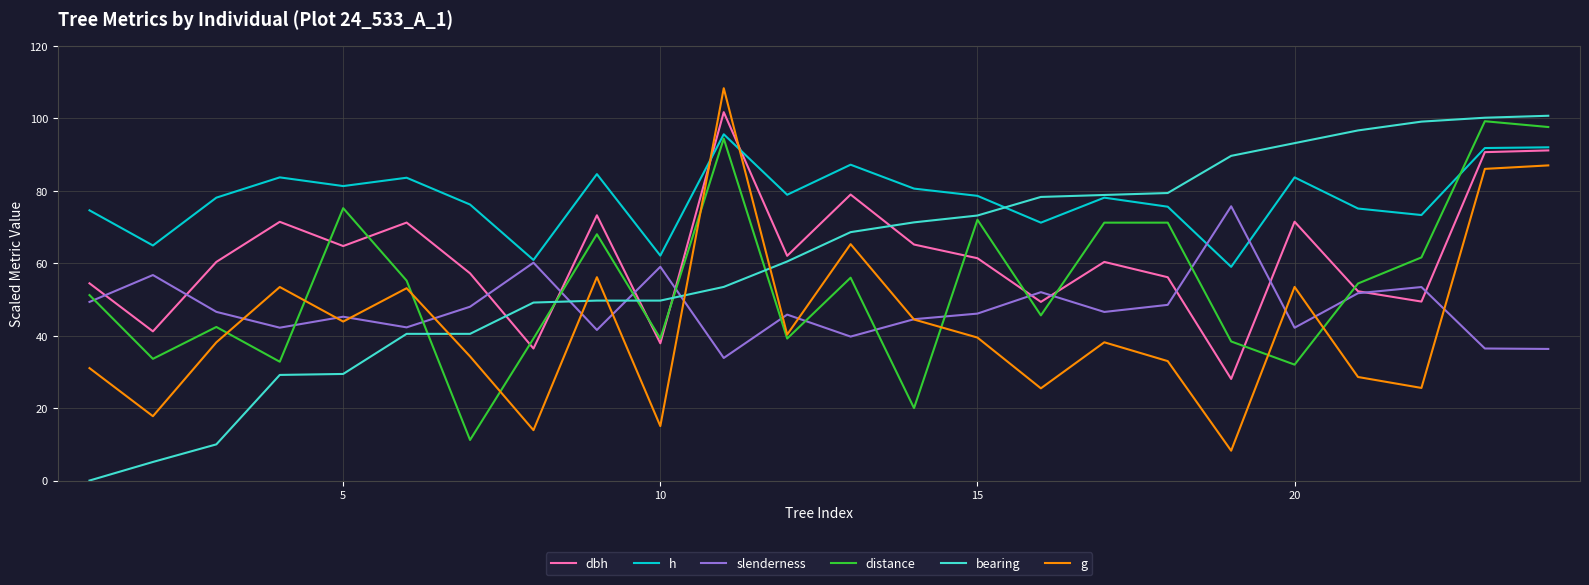

True or false: distance and bearing intersect in this chart.

True